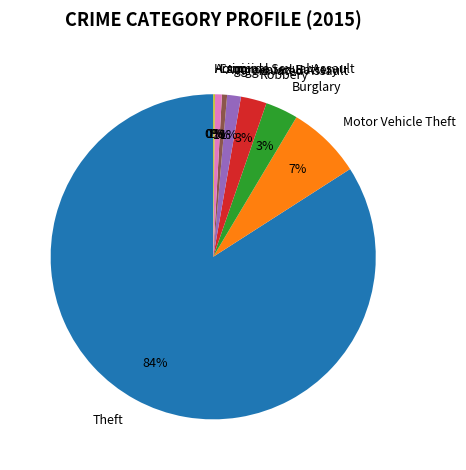

Which category has the biggest portion of the pie?

Theft